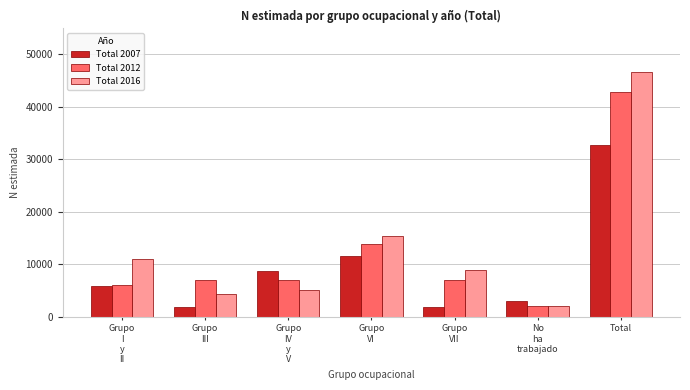

What is the minimum value shown in the chart?

1793